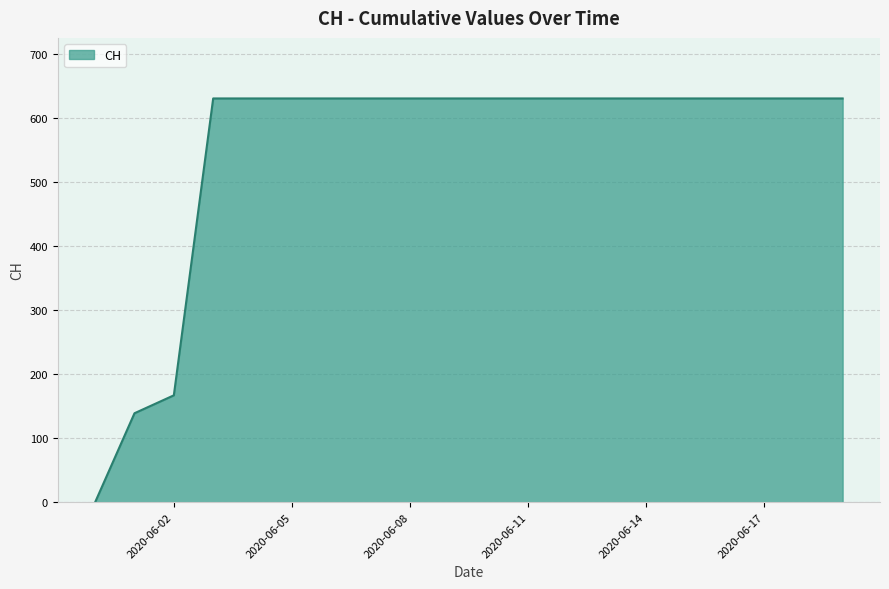

How many positive values are there?

19